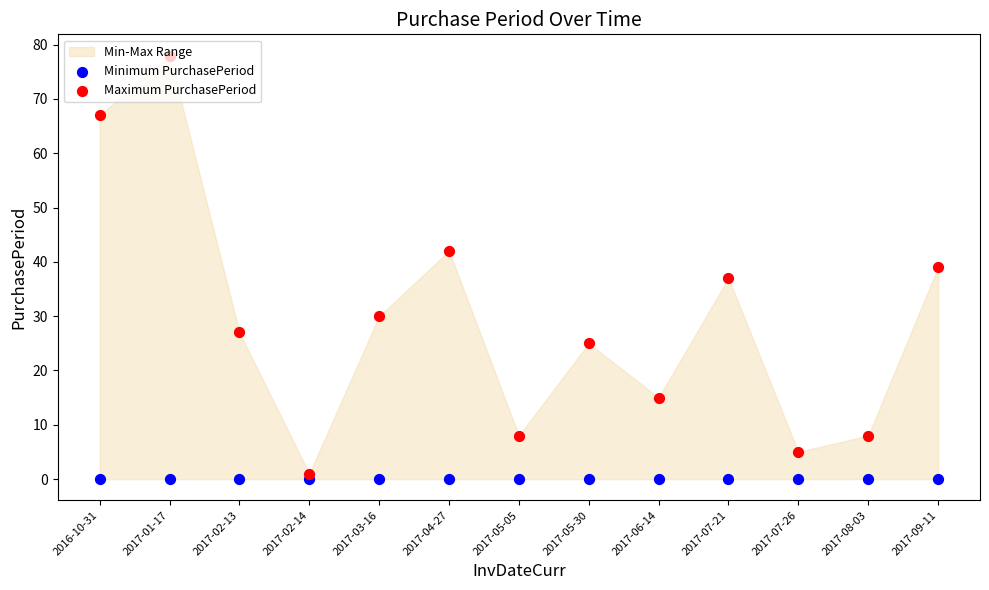

What is the total value across all series at 2017-02-13?

27